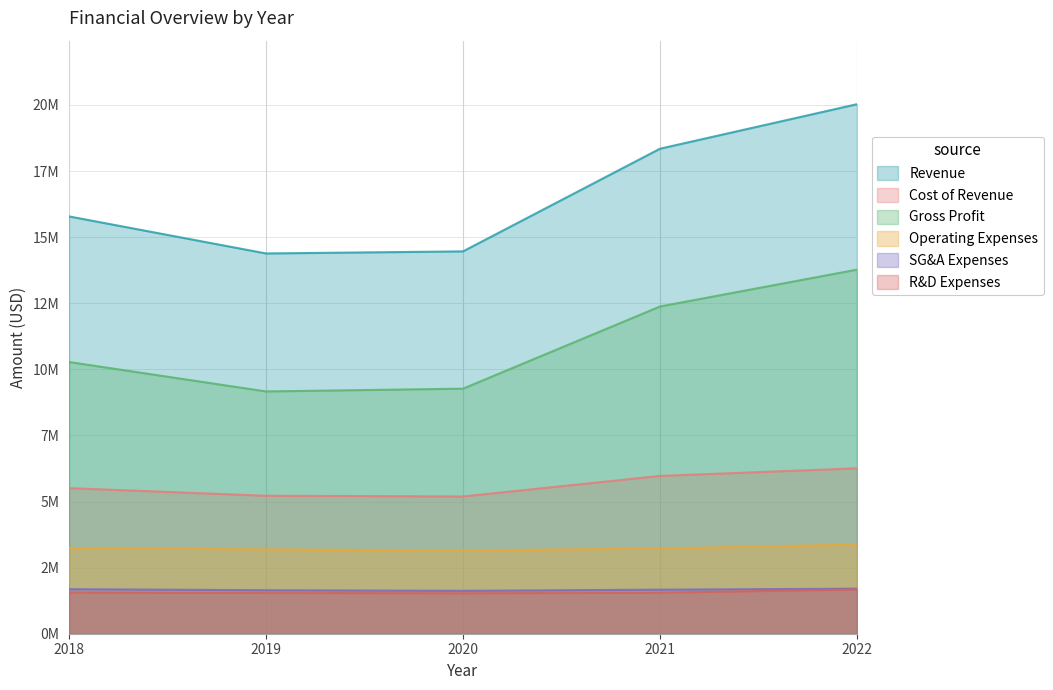

At which label is SG&A Expenses closest to 1663500?

2021